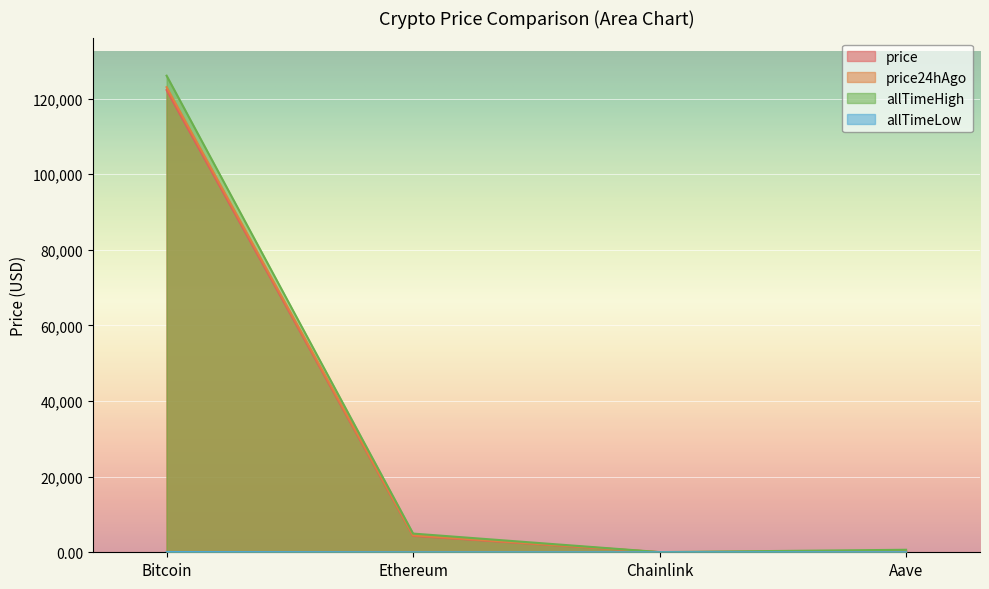

How many values in the price series are below 4353?

2